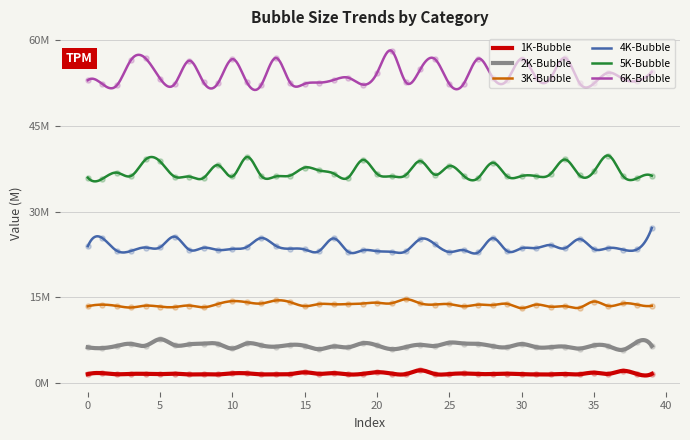

Which series has the largest total across all categories?

6K-Bubble